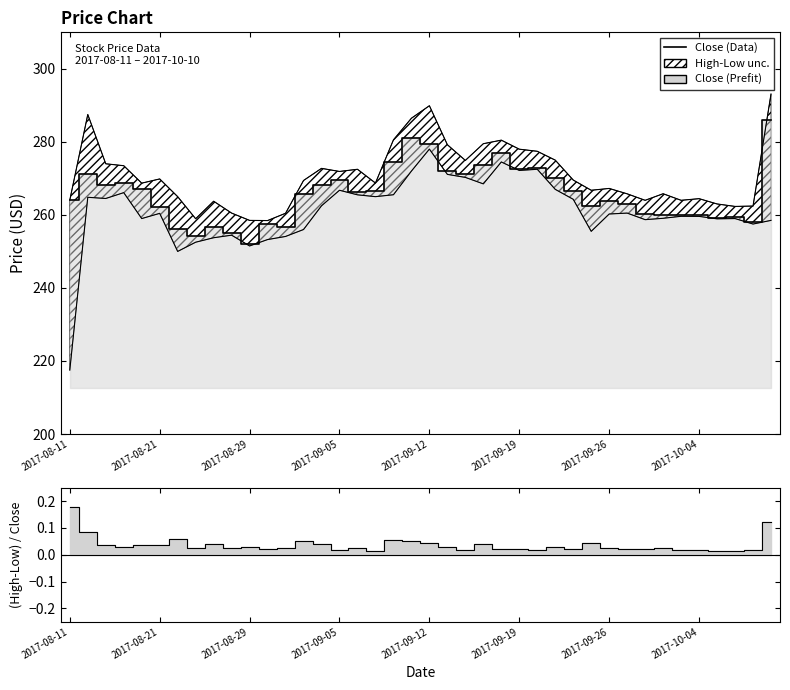

Approximately how many times larger is the value at 27 compared to 12?

1.1